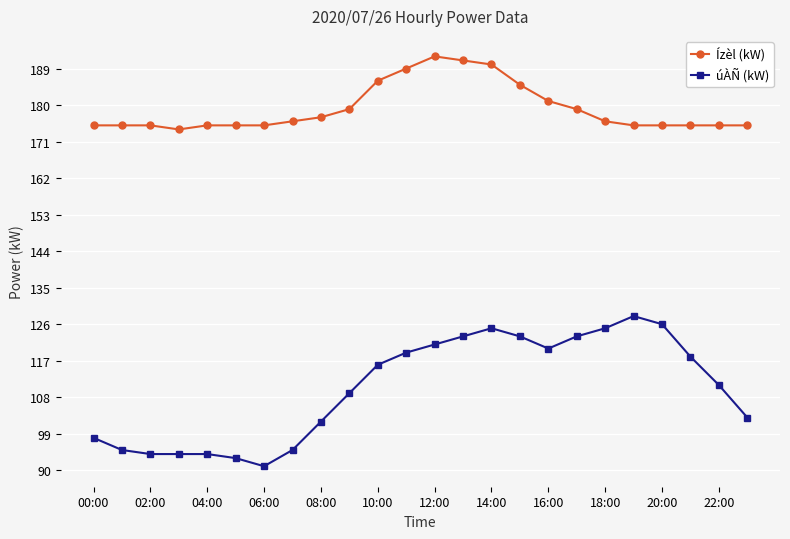

Reading left to right, transcribe all the data shown in this chart.

Ízèl (kW): 175	175	175	174	175	175	175	176	177	179	186	189	192	191	190	185	181	179	176	175	175	175	175	175
úÀÑ (kW): 98	95	94	94	94	93	91	95	102	109	116	119	121	123	125	123	120	123	125	128	126	118	111	103